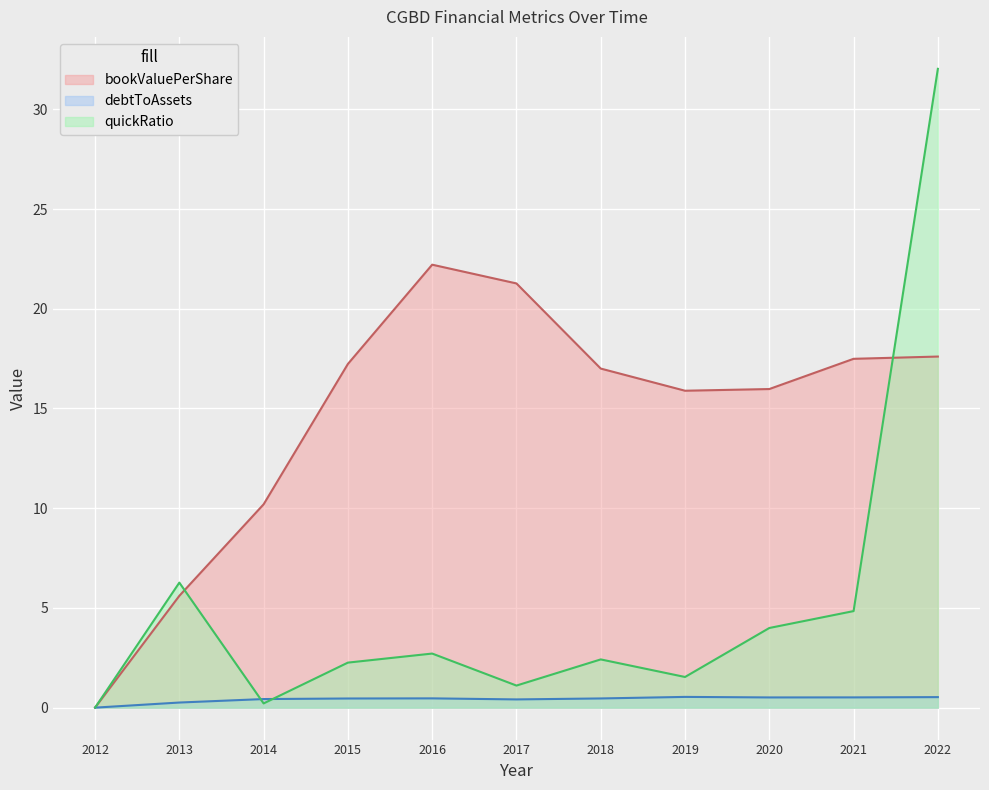

Which series changed the most between 2015 and 2021?

quickRatio